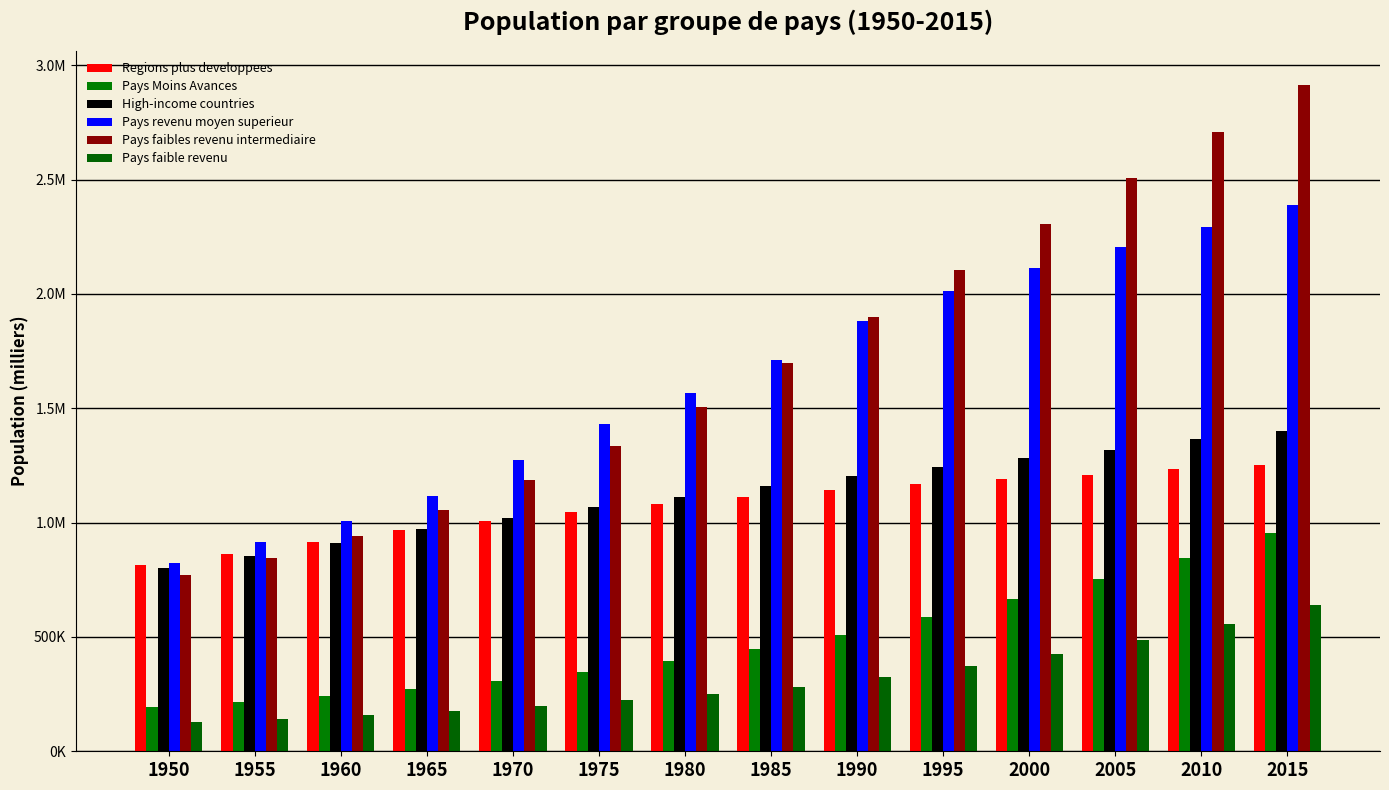

Does the chart contain stacked bars?

No